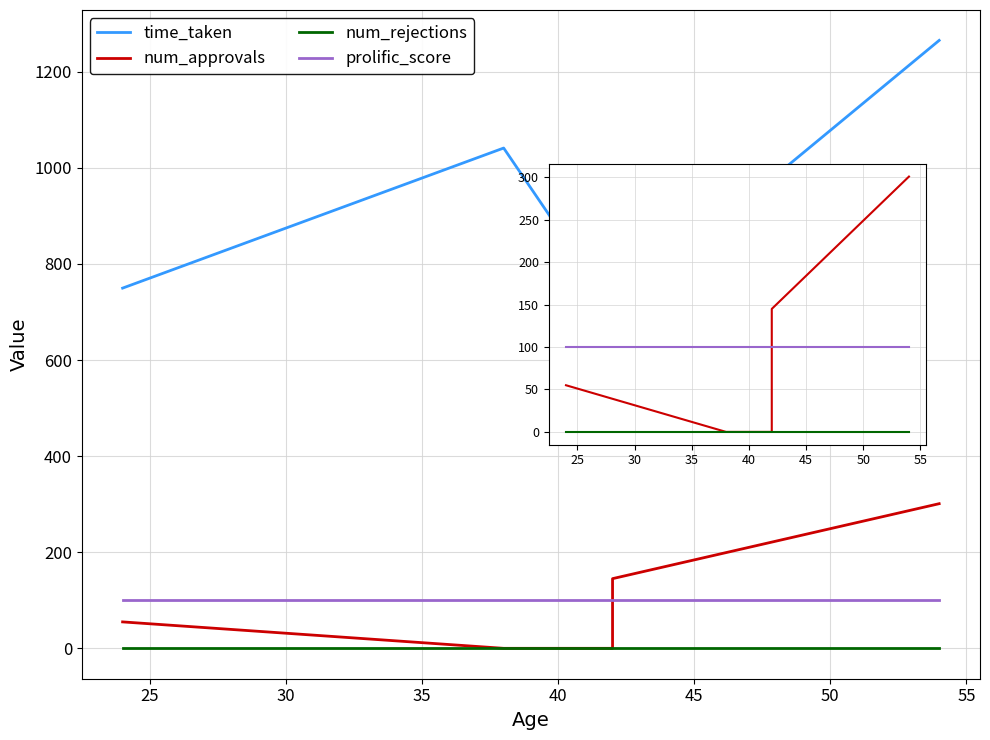

True or false: time_taken and num_approvals intersect in this chart.

False